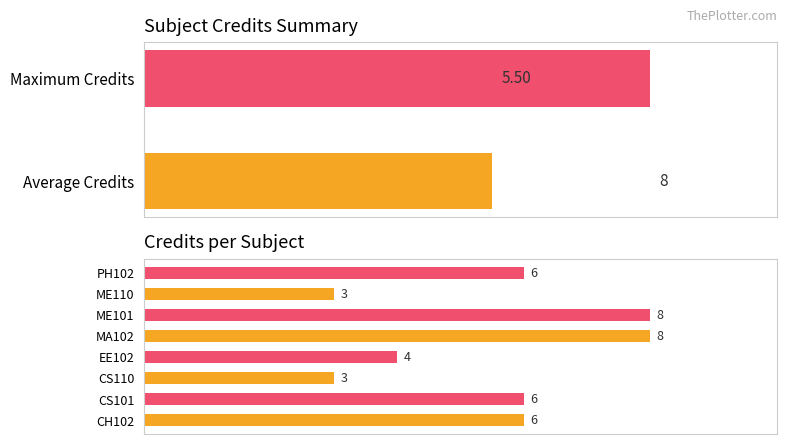

Reading left to right, transcribe all the data shown in this chart.

6	6	3	4	8	8	3	6